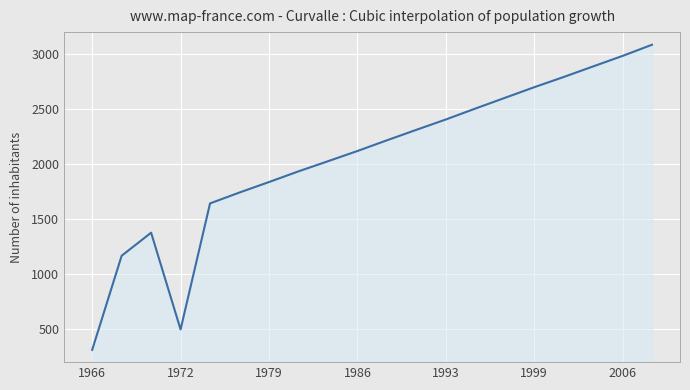

What is the difference between the maximum and minimum values?

2773.7